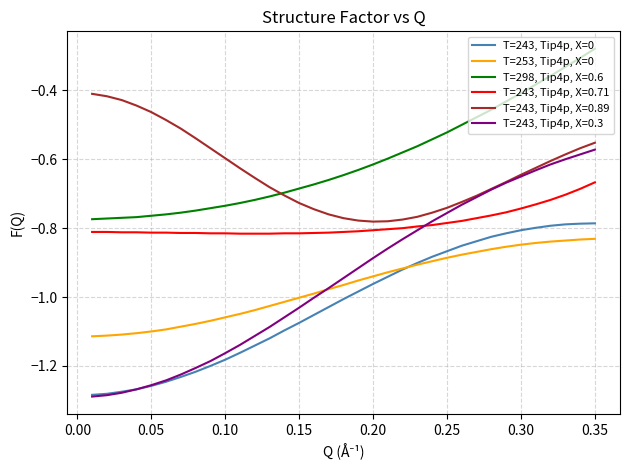

True or false: T=243, Tip4p, X=0.89 and T=243, Tip4p, X=0.71 cross at least once.

False